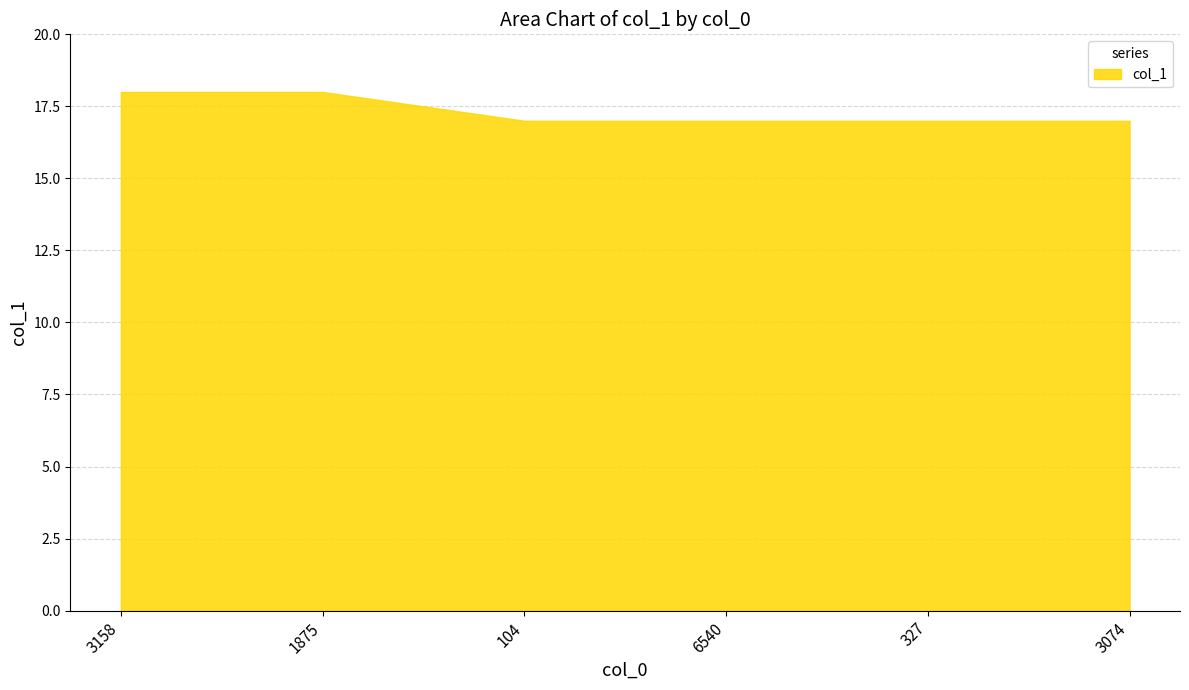

What is the value of the 2nd point from the left?

18